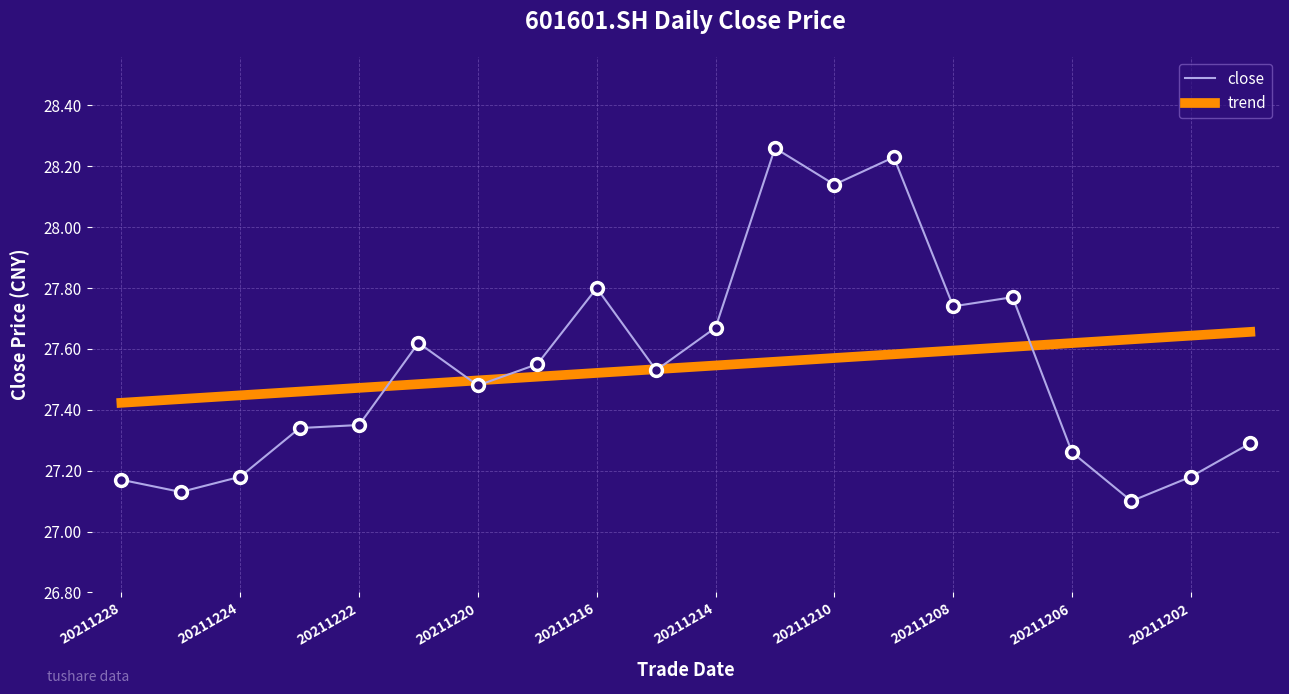

List the series in order of their peak value, lowest first.

trend, close